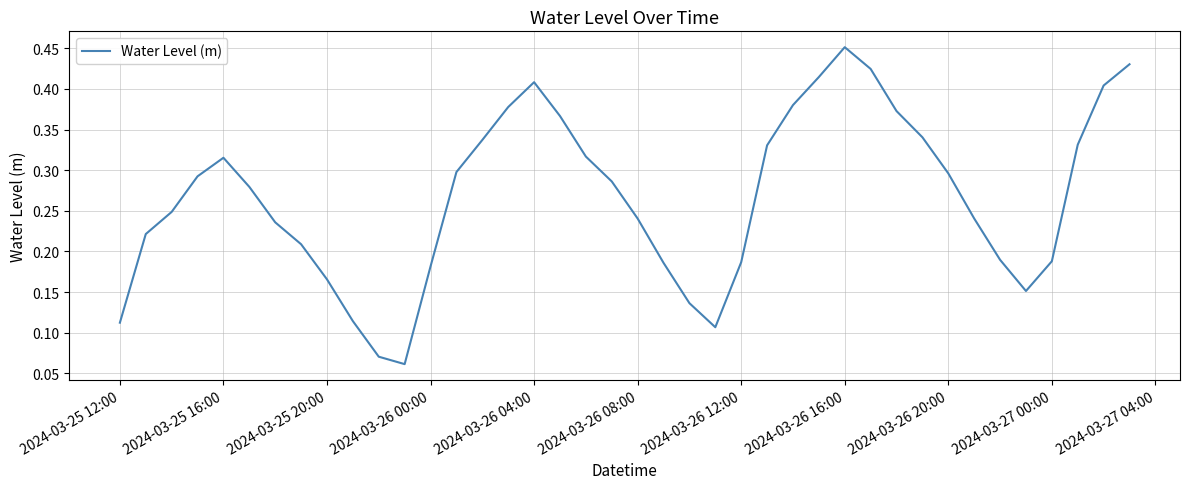

Which has a higher value, 2024-03-26 12:00 or 2024-03-26 04:00?

2024-03-26 04:00